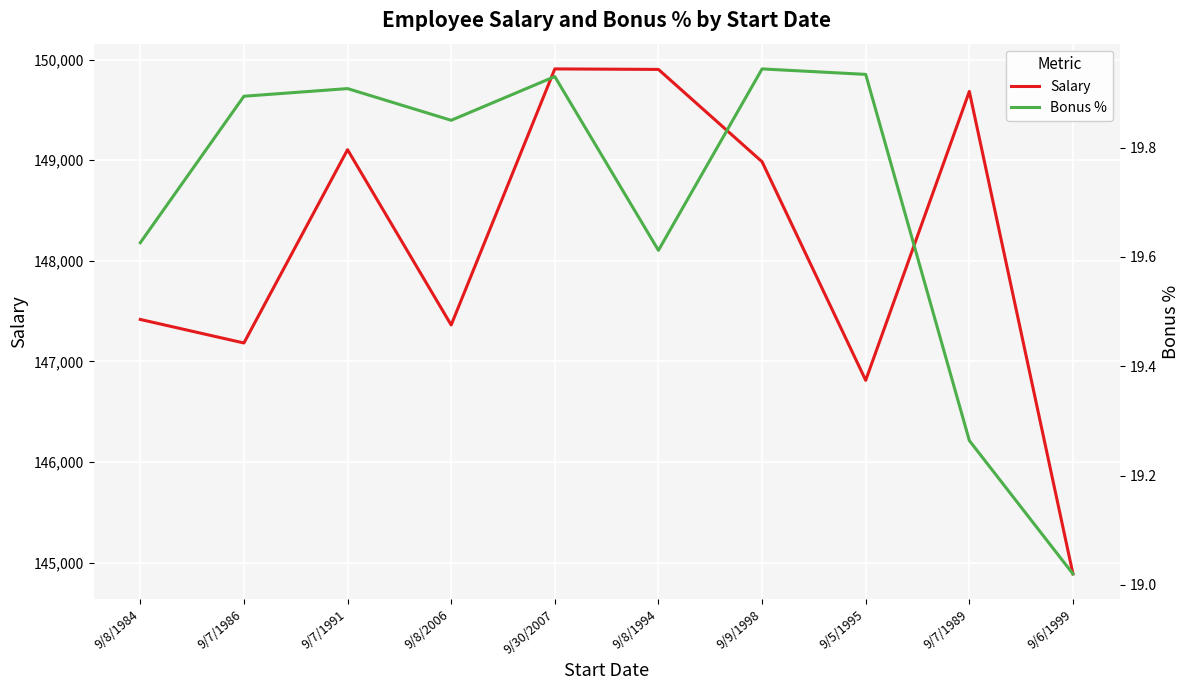

Reading left to right, what are all the values shown in this chart?

Salary: 147417.0	147183.0	149105.0	147362.0	149908.0	149903.0	148985.0	146812.0	149684.0	144887.0
Bonus %: 19.6	19.9	19.9	19.9	19.9	19.6	19.9	19.9	19.3	19.0